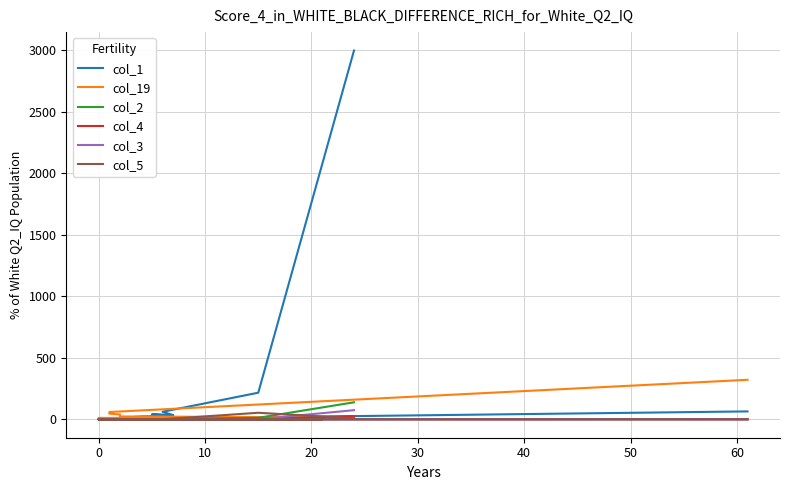

Reading left to right, list all the values displayed in this chart.

col_1: 2997	216	61	34	40	31	23	5	12	6	10	6	3	6	4	5	3	7	2	64
col_19: 17	4	4	6	3	2	2	2	1	0	2	5	8	11	16	23	39	46	59	321
col_2: 138	12	2	0	0	0	0	0	0	0	0	0	0	0	0	0	0	0	0	1
col_4: 25	5	0	1	0	2	0	0	0	0	0	0	0	0	0	0	0	0	0	0
col_3: 74	1	2	2	1	0	0	0	0	0	0	0	0	0	0	0	0	0	0	0
col_5: 8	53	0	0	1	1	0	1	0	0	0	0	0	0	0	0	0	0	0	0